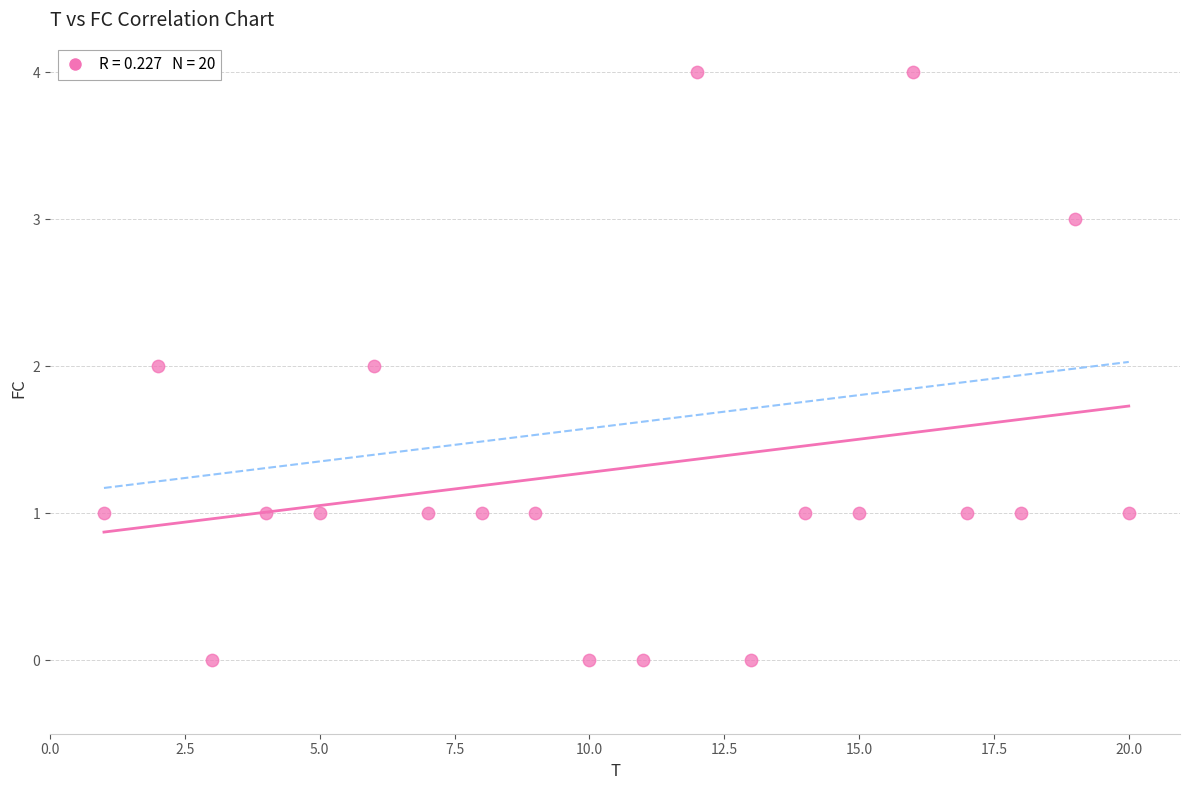

What is the range of X values (max minus min)?

19